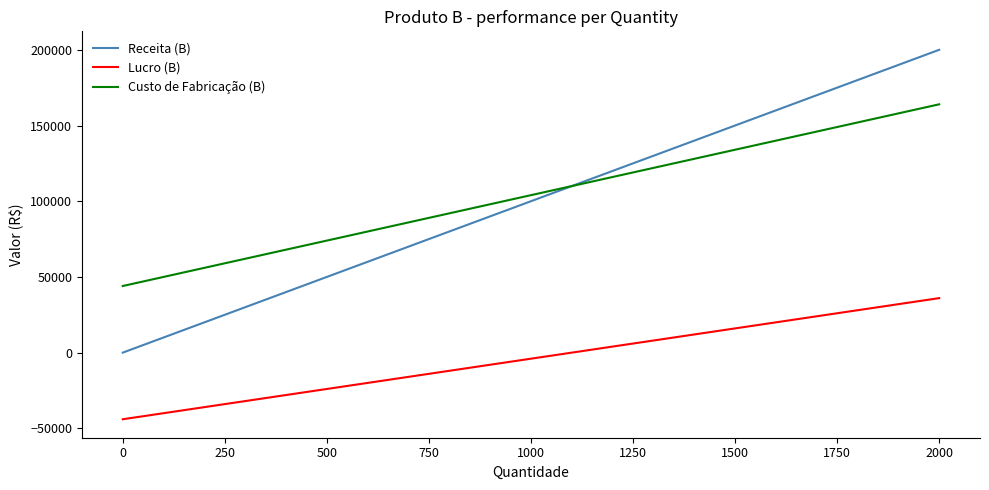

Where is Lucro (B) nearest to the value -4000?

1000